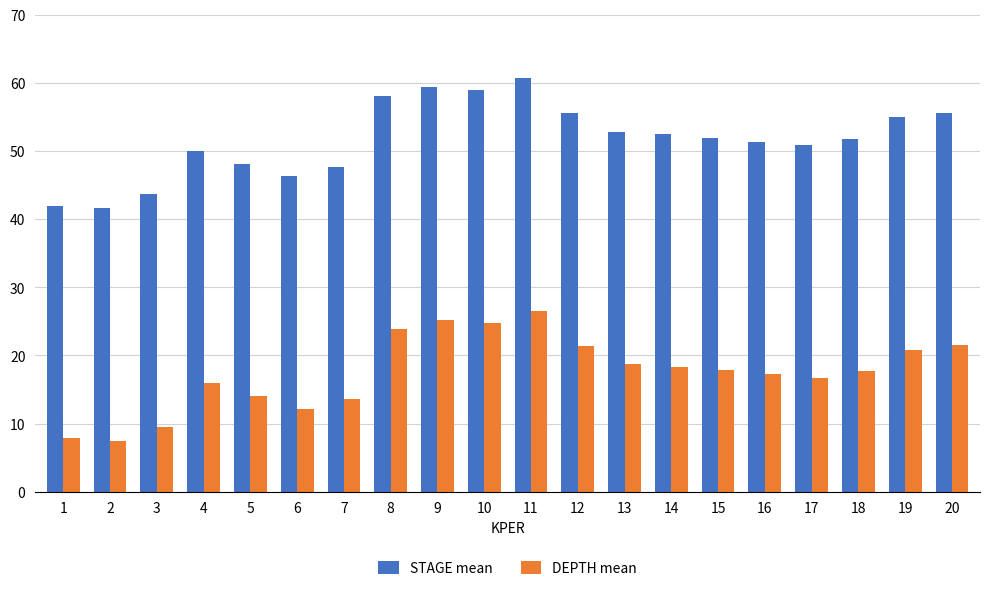

What is the spread (max minus min) of values at 4?

34.1